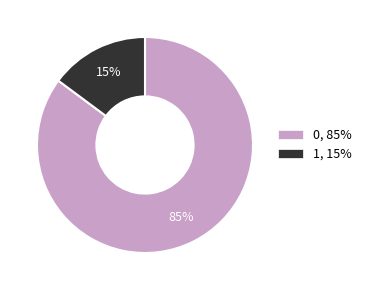

Is it true that 0 is 74% of the pie?

False